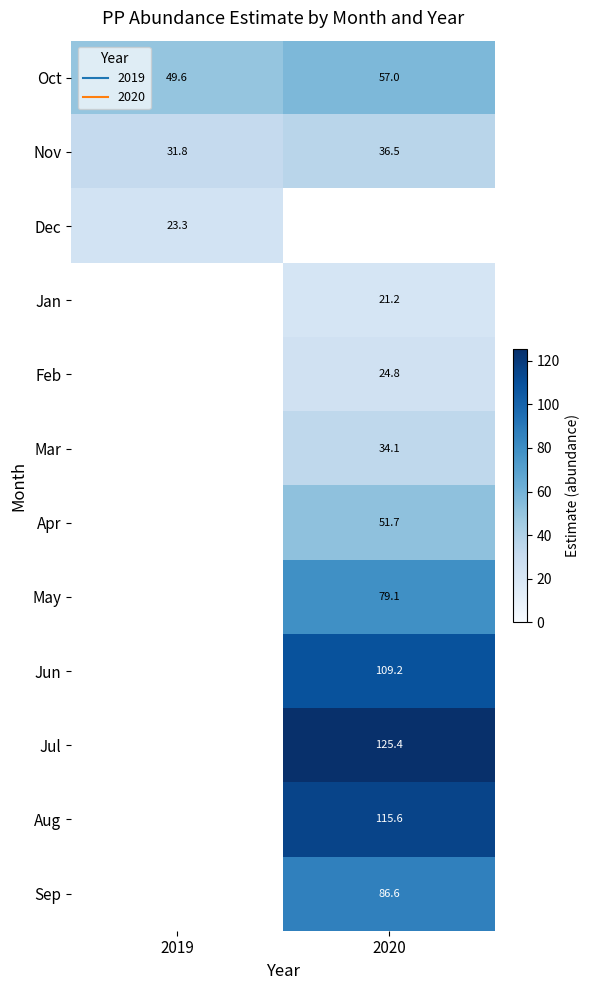

How many data points does each series have?

2